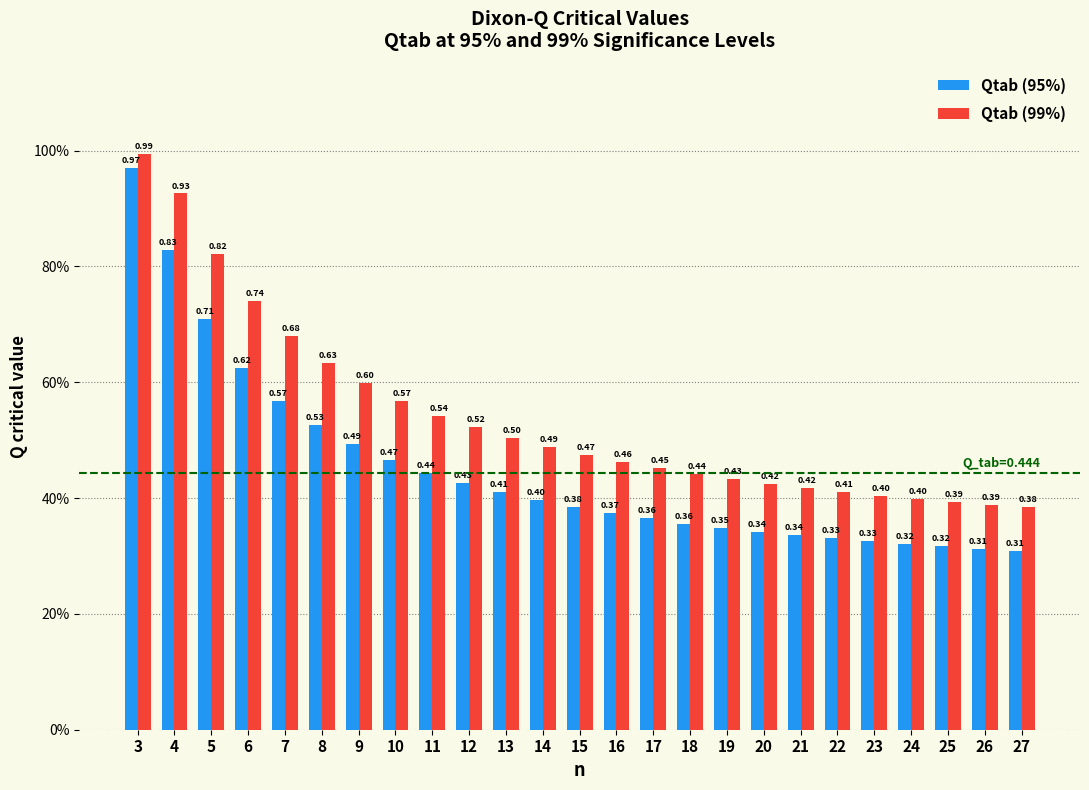

What are all the series names shown in the legend?

Qtab (95%), Qtab (99%)